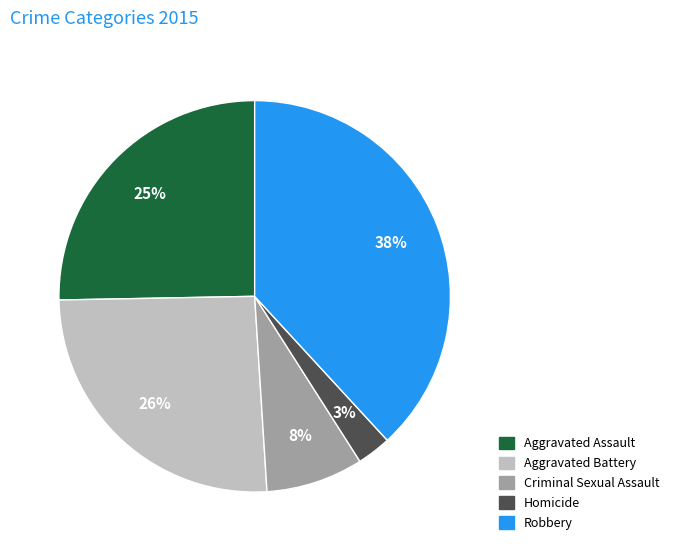

Does Criminal Sexual Assault account for over 50% of the chart?

No